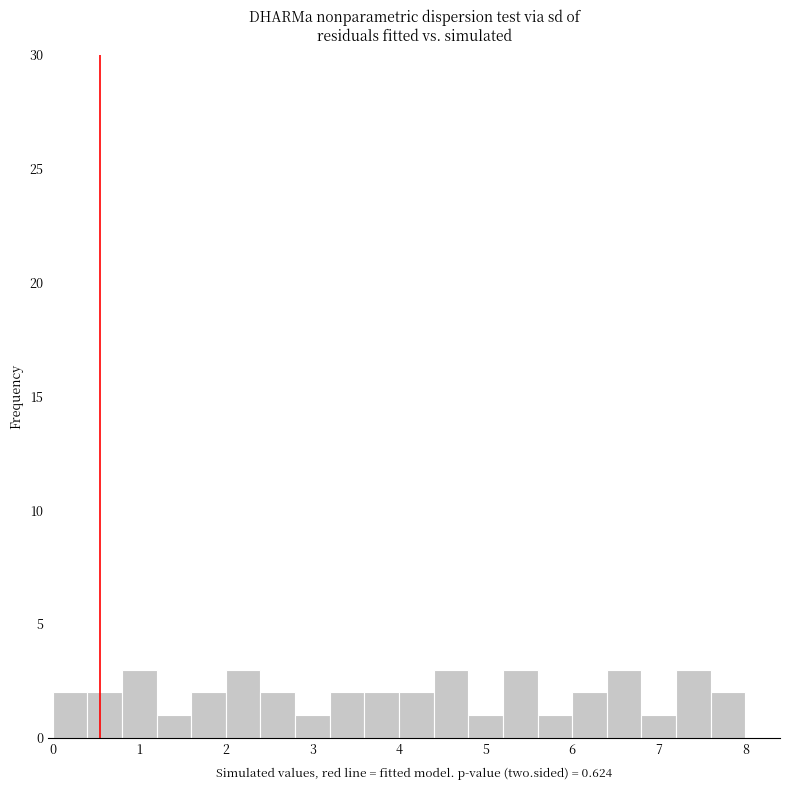

What is the height of the bar covering 2.8 to 3.2 on the x-axis? The values are not printed on the chart, so give them approximately, as read against the axis.

1